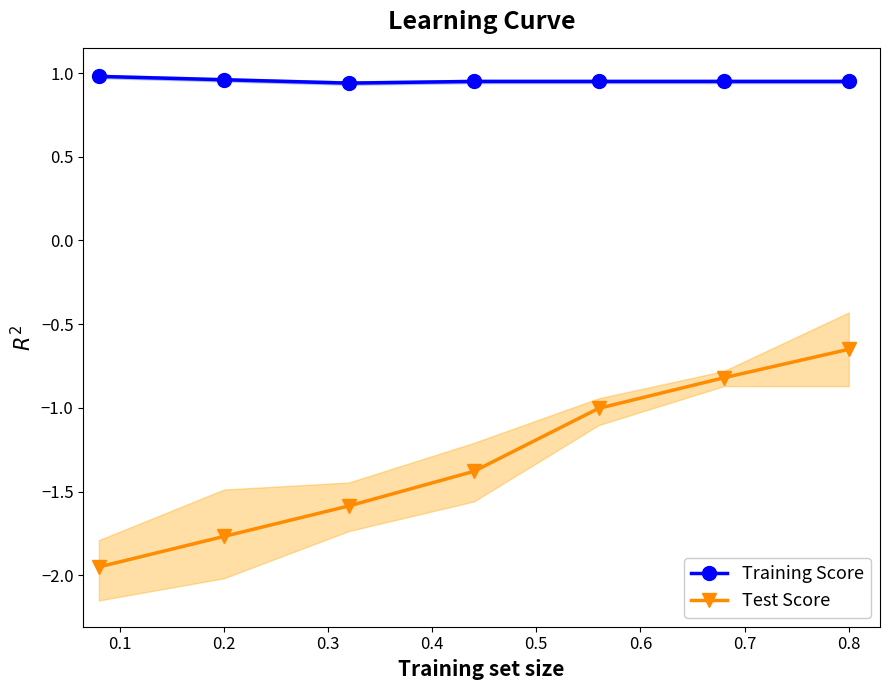

Rank the series by their maximum value, from highest to lowest.

Training Score, Test Score